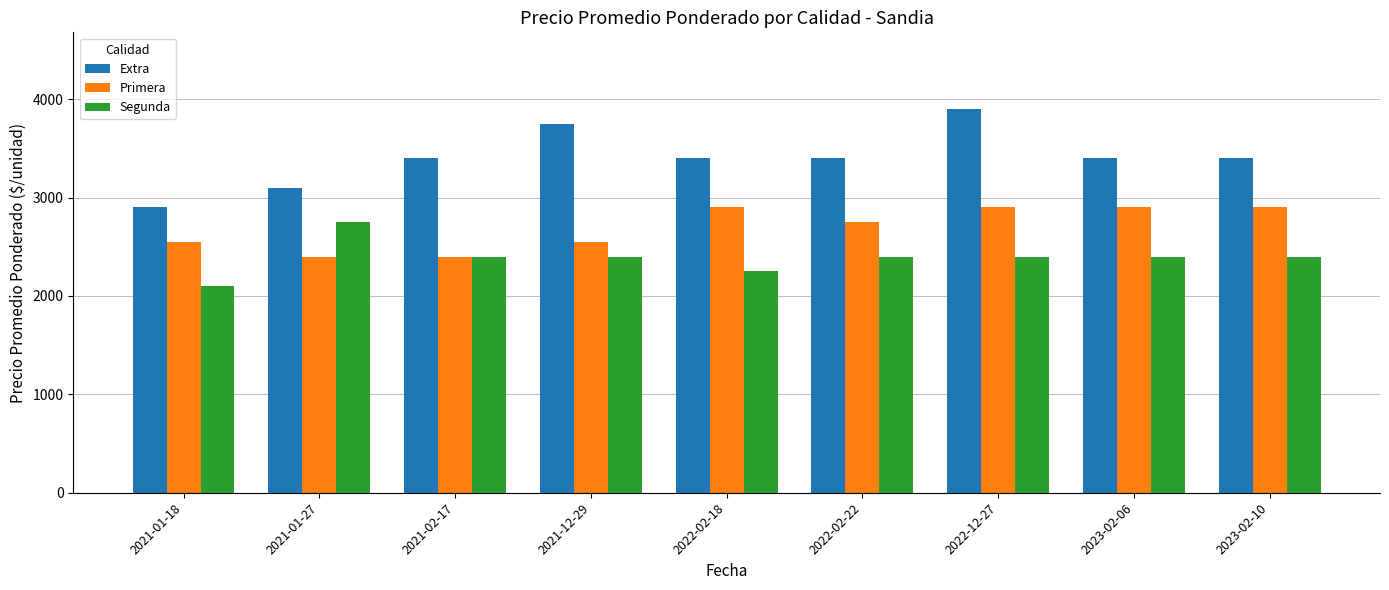

What is the value of the Extra bar at the 2nd from the left?

3100